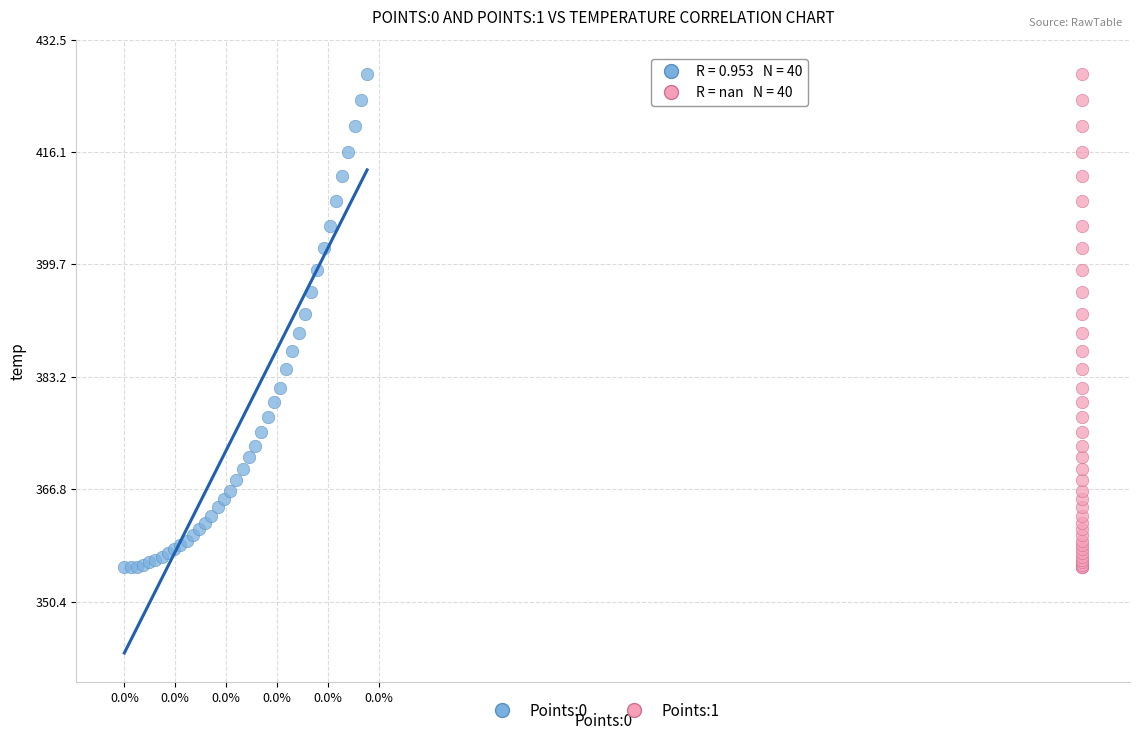

What are all the series names shown in the legend?

Points:0, Points:1